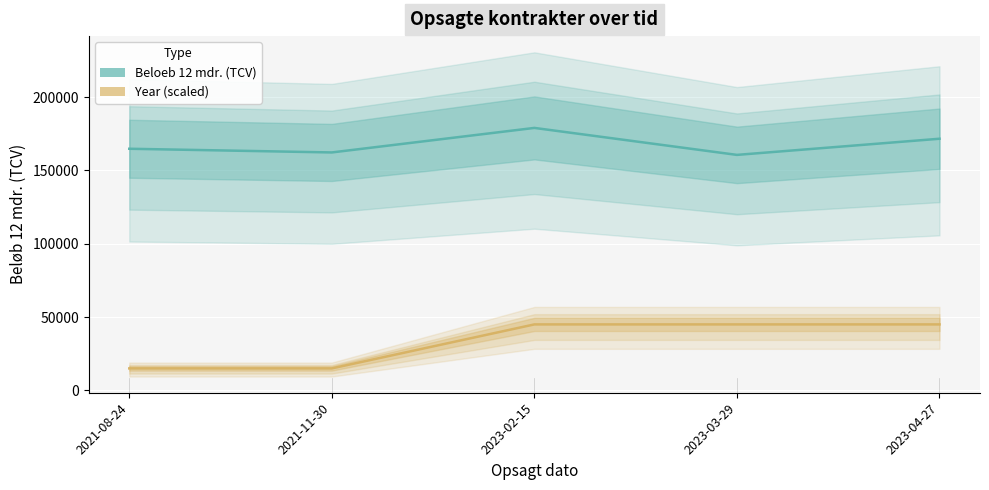

True or false: Beloeb 12 mdr. (TCV) and Year (scaled) intersect in this chart.

False